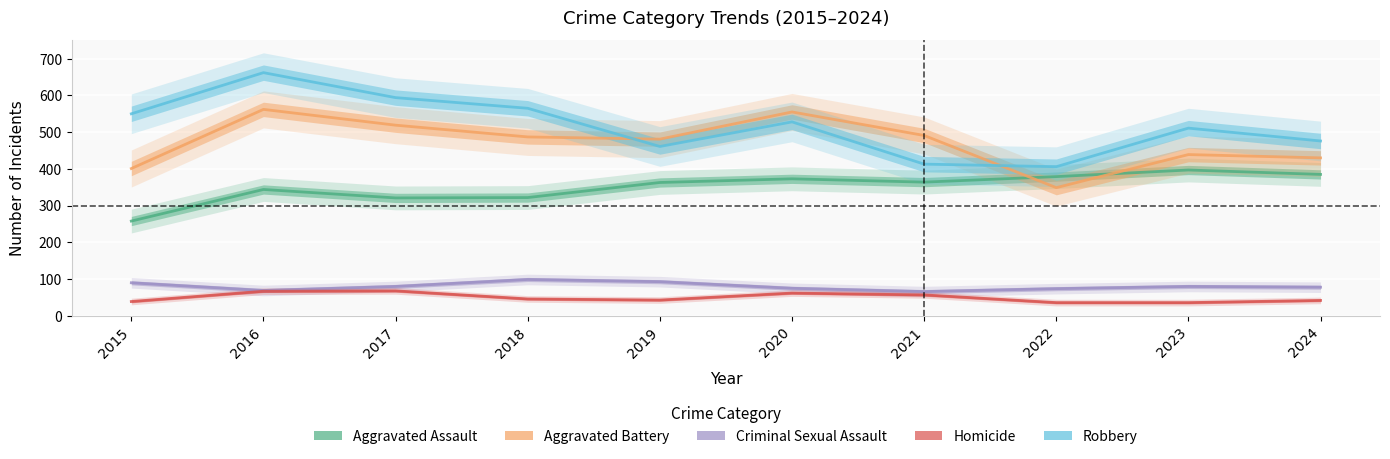

At how many categories does at least one series exceed 362?

10